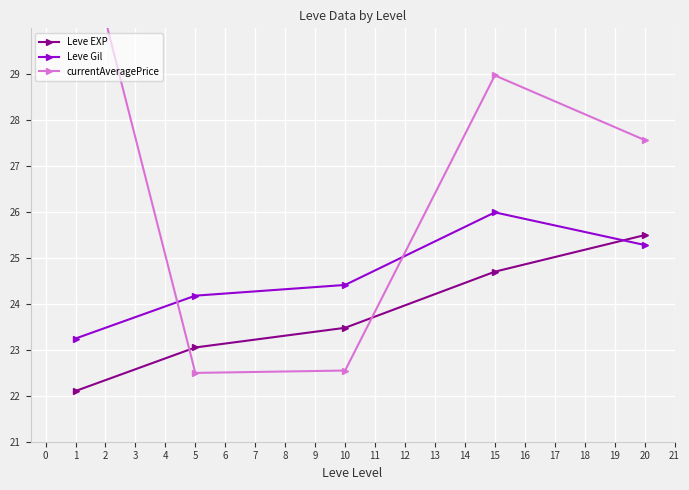

What is the value of the currentAveragePrice point at the 5th from the left?

27.6